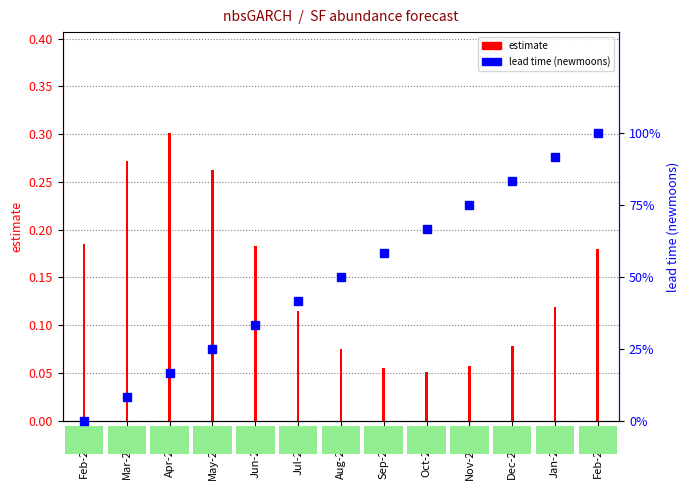

Which series changed the most between Feb-2020 and Oct-2020?

lead time (newmoons)